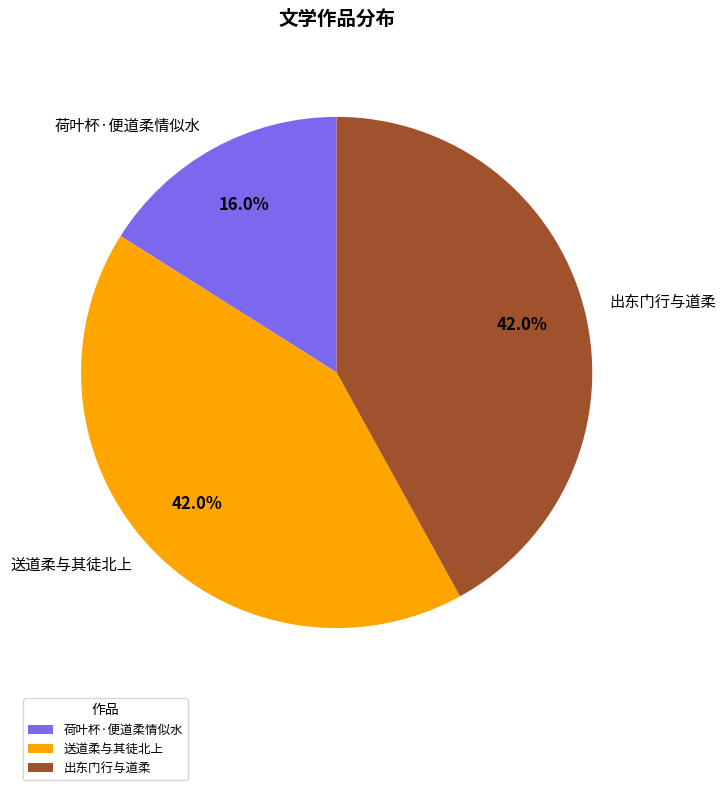

To the nearest percent, what percentage of the pie is 送道柔与其徒北上?

42%